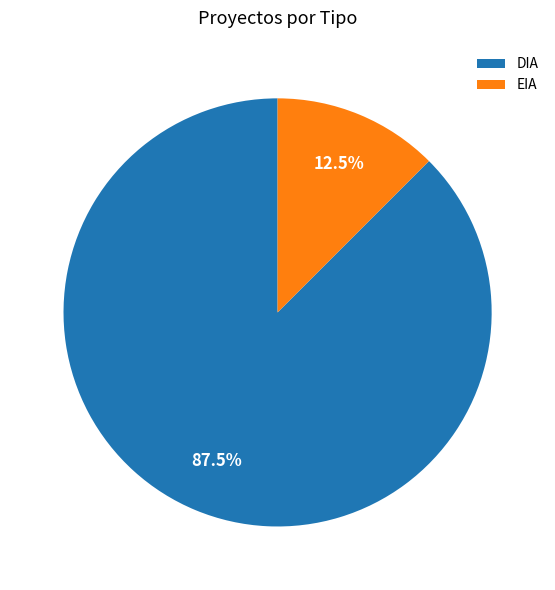

Do EIA and DIA together represent more than half of the pie?

Yes